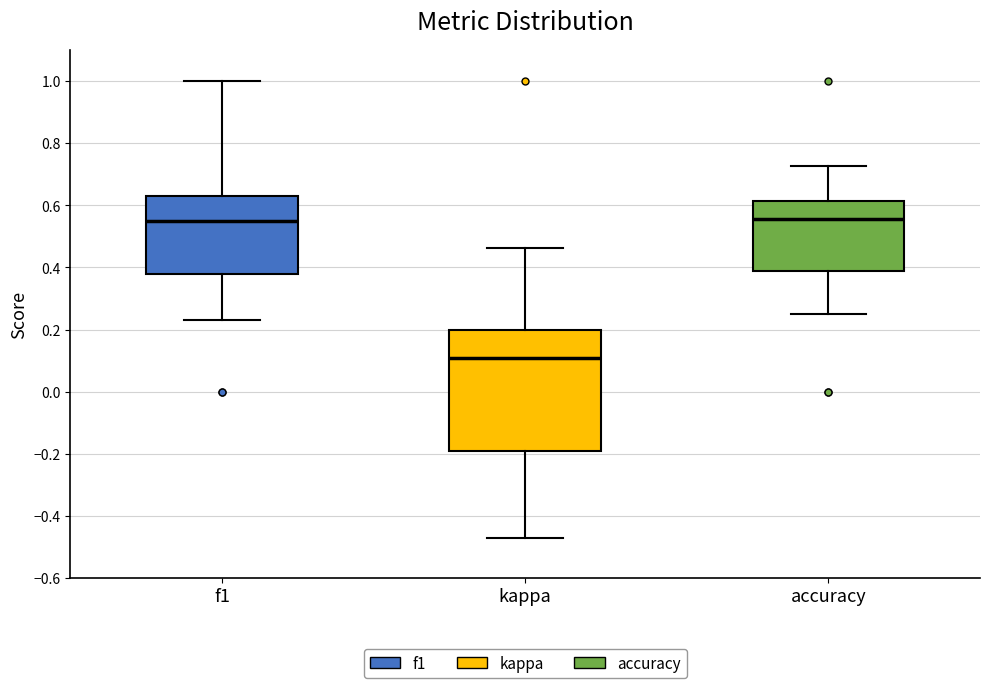

Where does the median line of the box for f1 sit on the y-axis? The values are not printed on the chart, so give them approximately, as read against the axis.

0.54